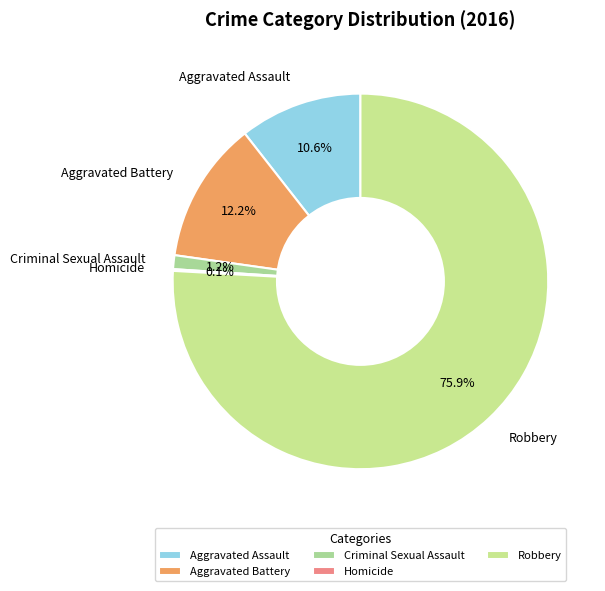

What is the largest slice in the pie chart?

Robbery